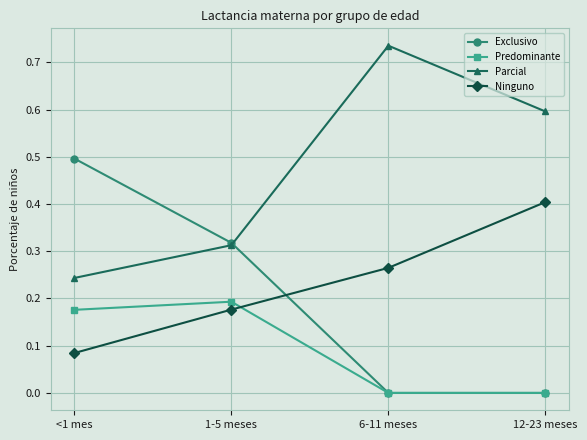

What is the total value across all series at 1-5 meses?

1.0